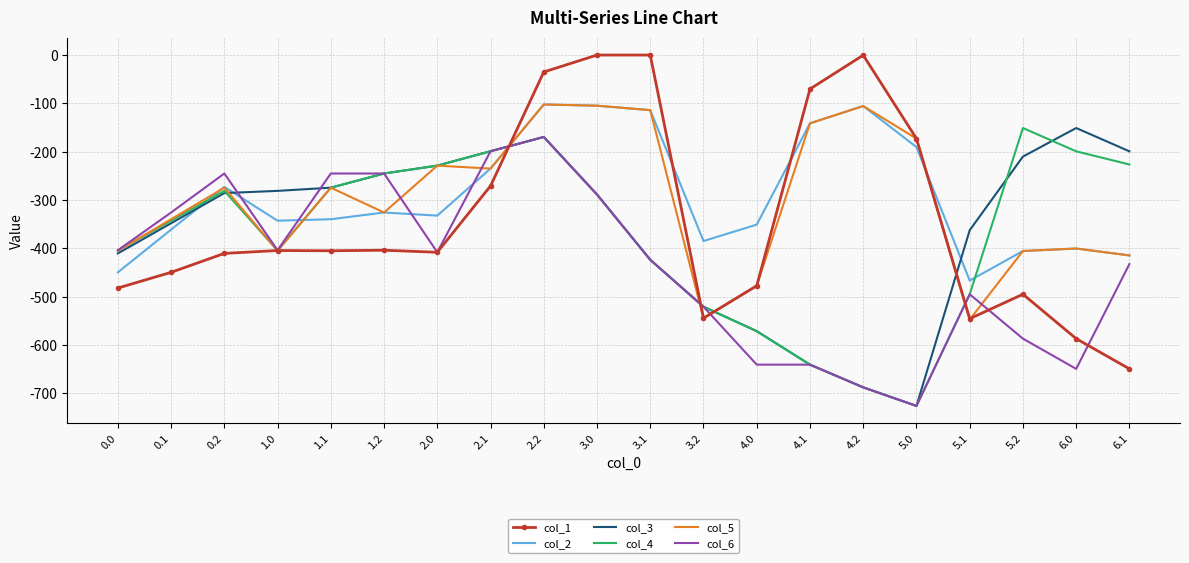

What is the minimum value shown in the chart?

-725.8